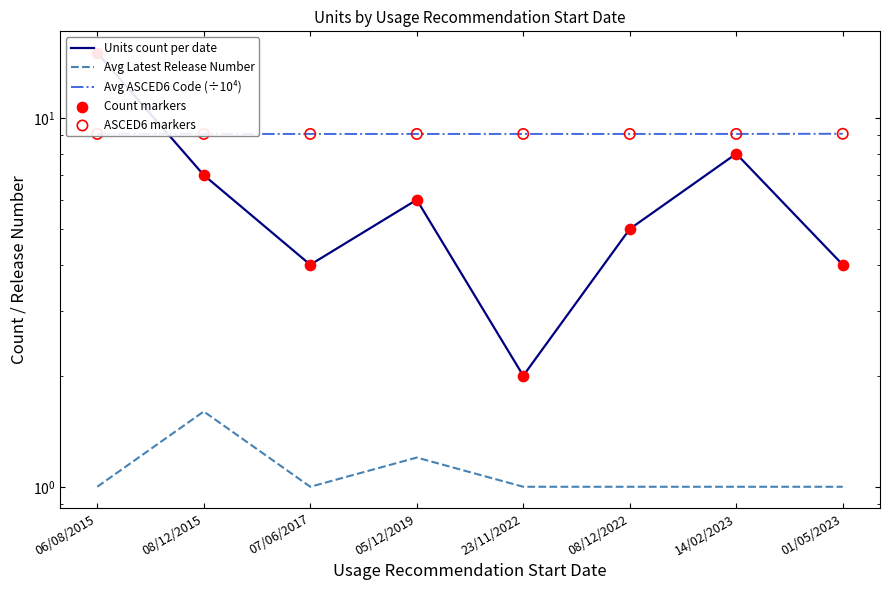

At which category is the sum across all series the highest?

06/08/2015